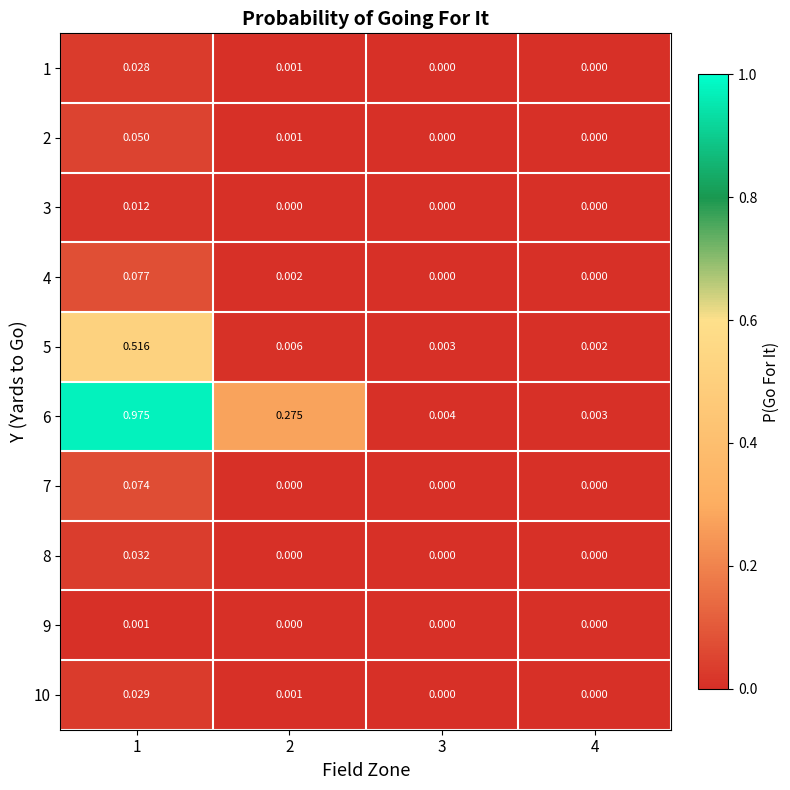

List the series in order of their peak value, highest first.

6, 5, 4, 7, 2, 8, 10, 1, 3, 9